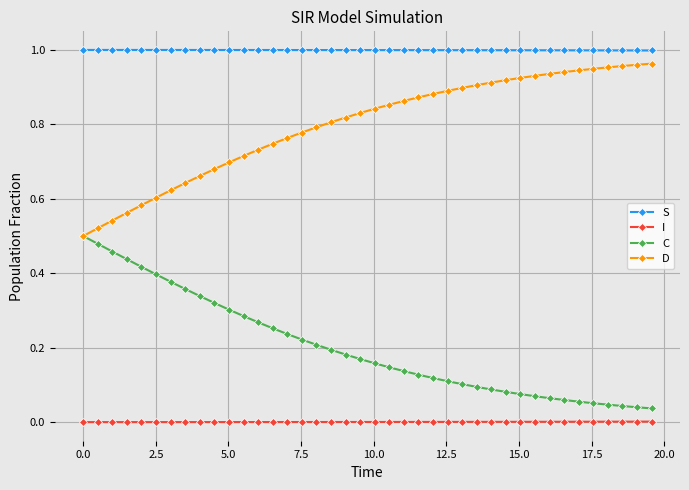

Rank the series by their average value, from highest to lowest.

S, D, C, I